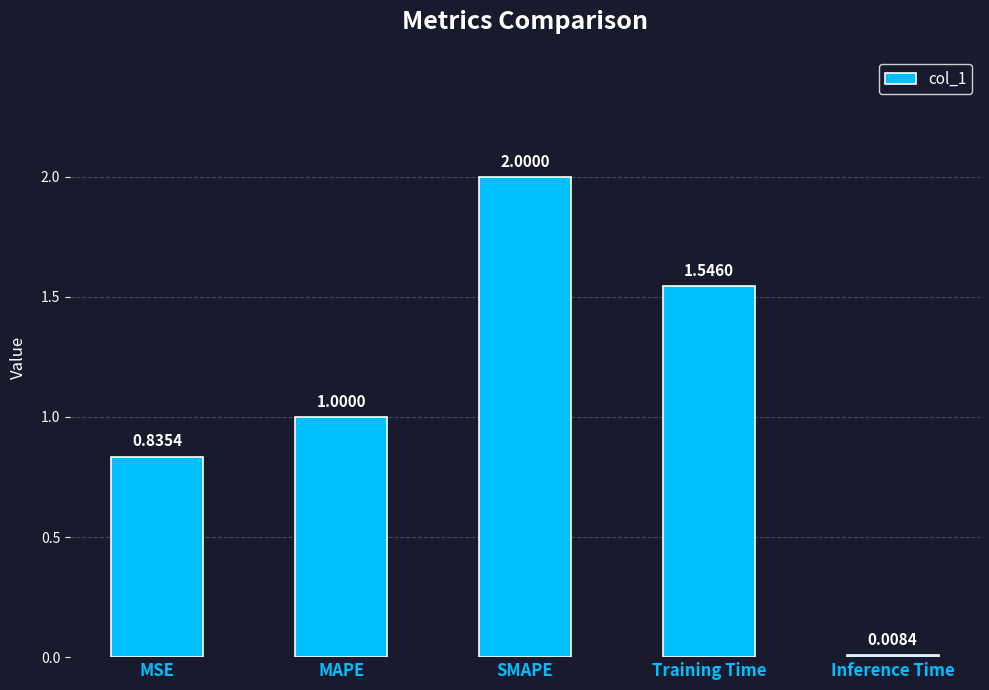

What is the label of the 2nd bar from the left?

MAPE